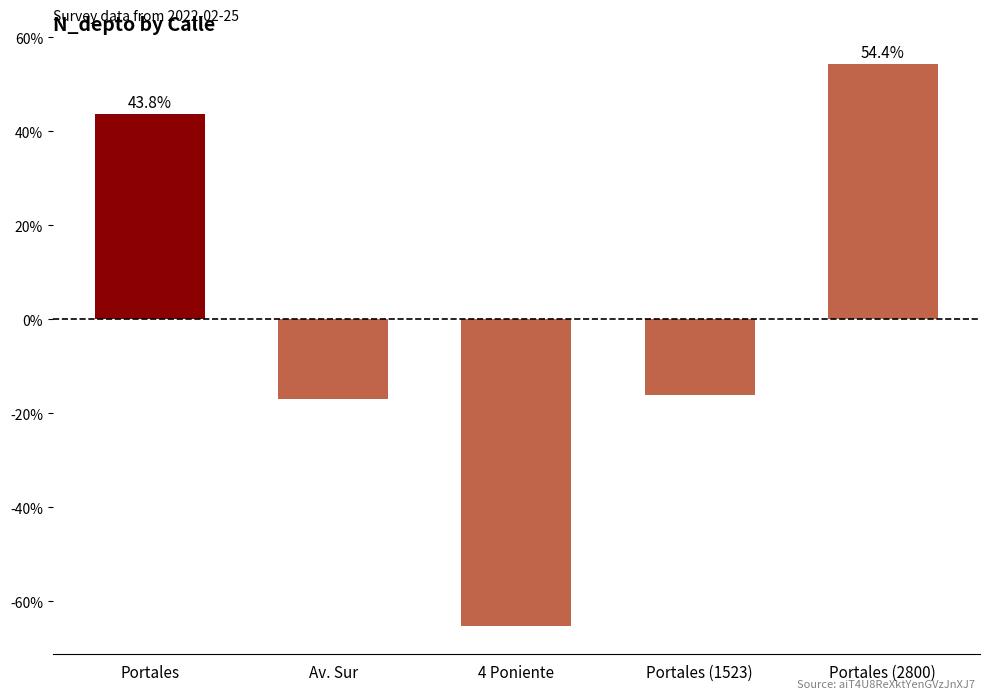

Reading right to left, extract all data points from this chart.

Portales (2800)=54.4	Portales (1523)=-16.0	4 Poniente=-65.3	Av. Sur=-16.9	Portales=43.8